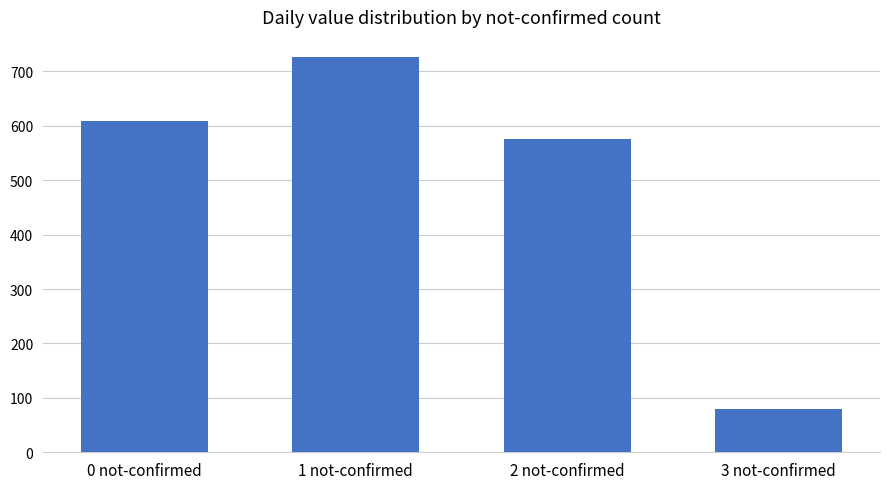

What is the sum of the values at 1 not-confirmed and 2 not-confirmed?

1302